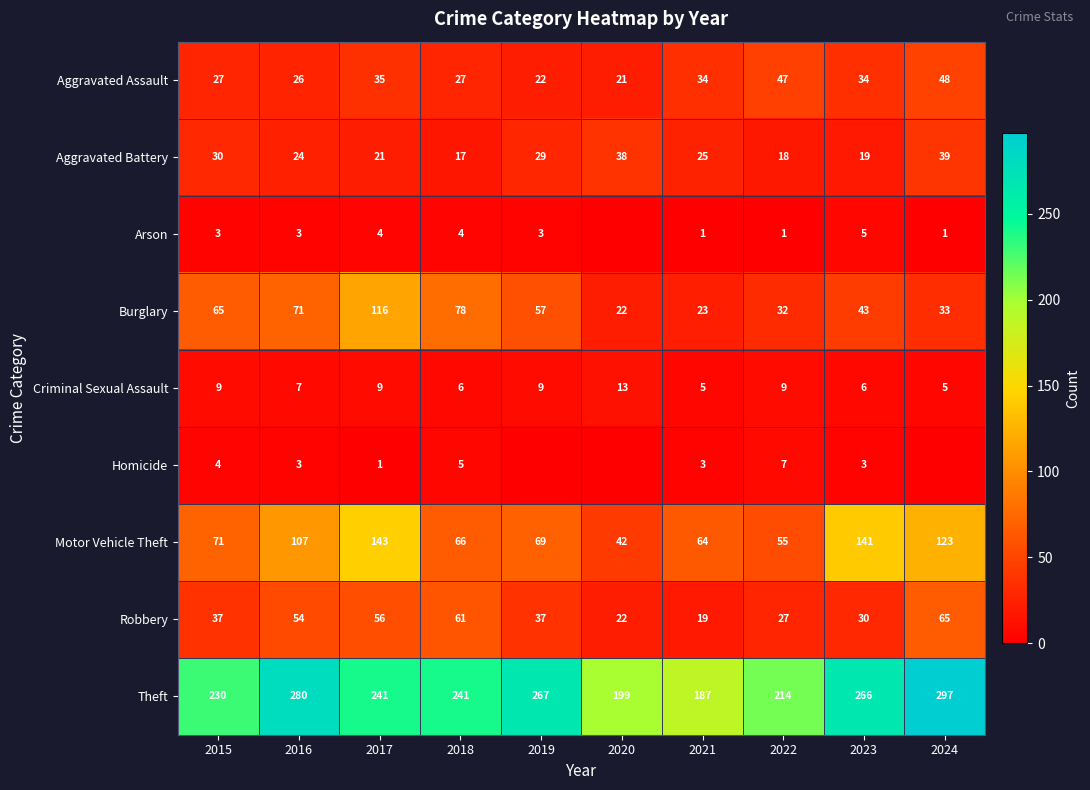

What is the approximate value of Robbery at 2017?

56